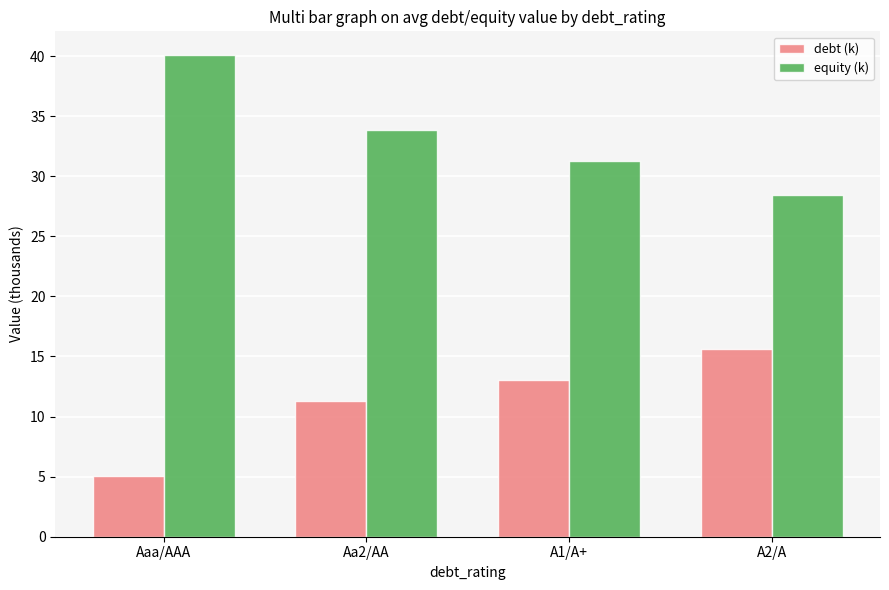

What is the total value across all series at A1/A+?

44.3